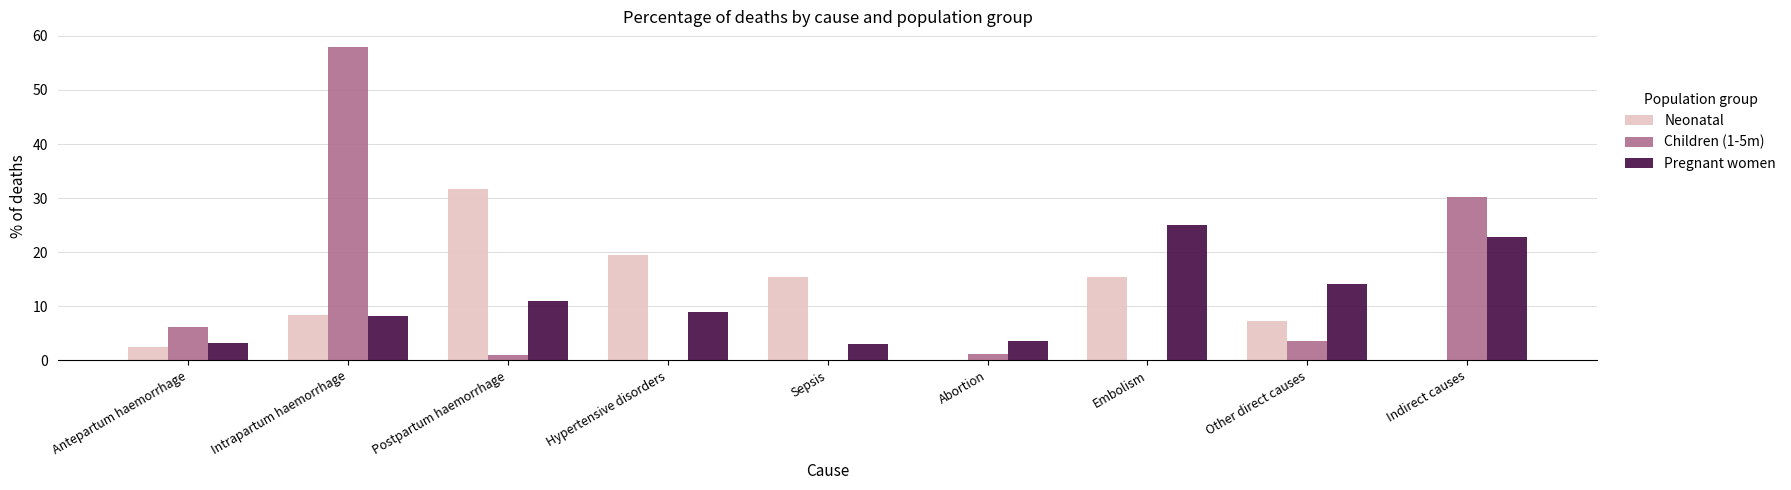

Is the value of Children (1-5m) at Abortion greater than the value of Neonatal at Embolism?

No